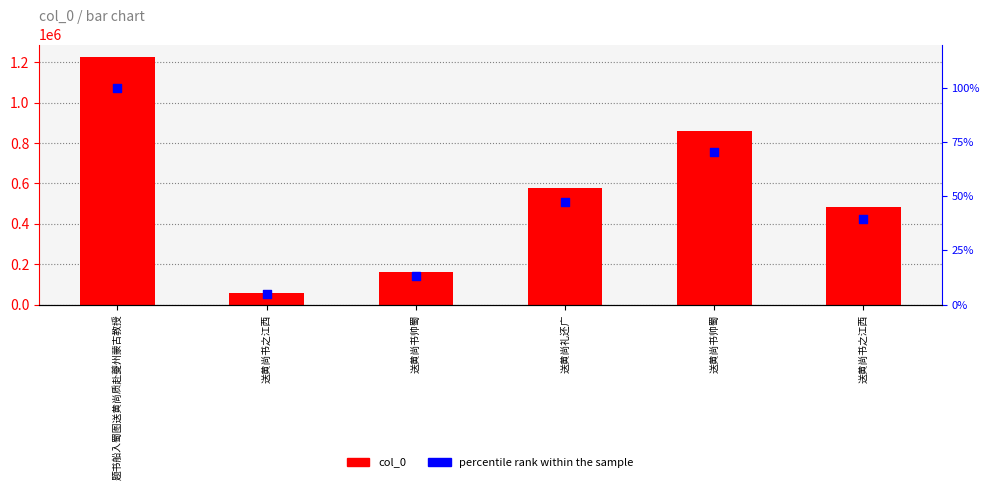

What are all the series names shown in the legend?

col_0, percentile rank within the sample